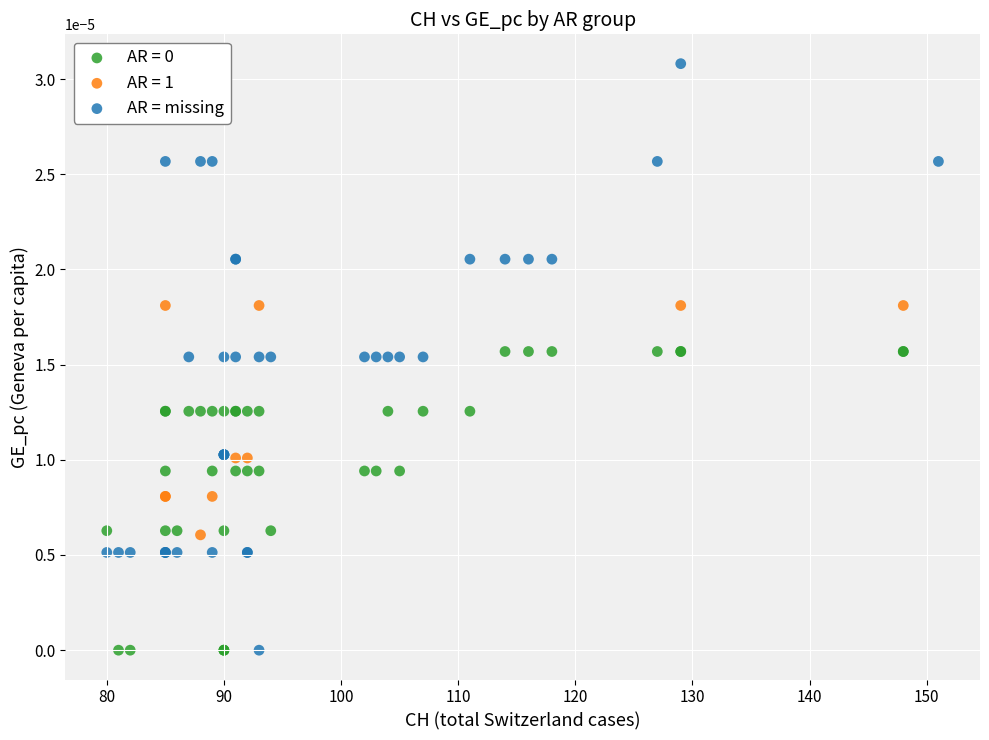

Which series reaches the maximum Y coordinate?

AR = missing